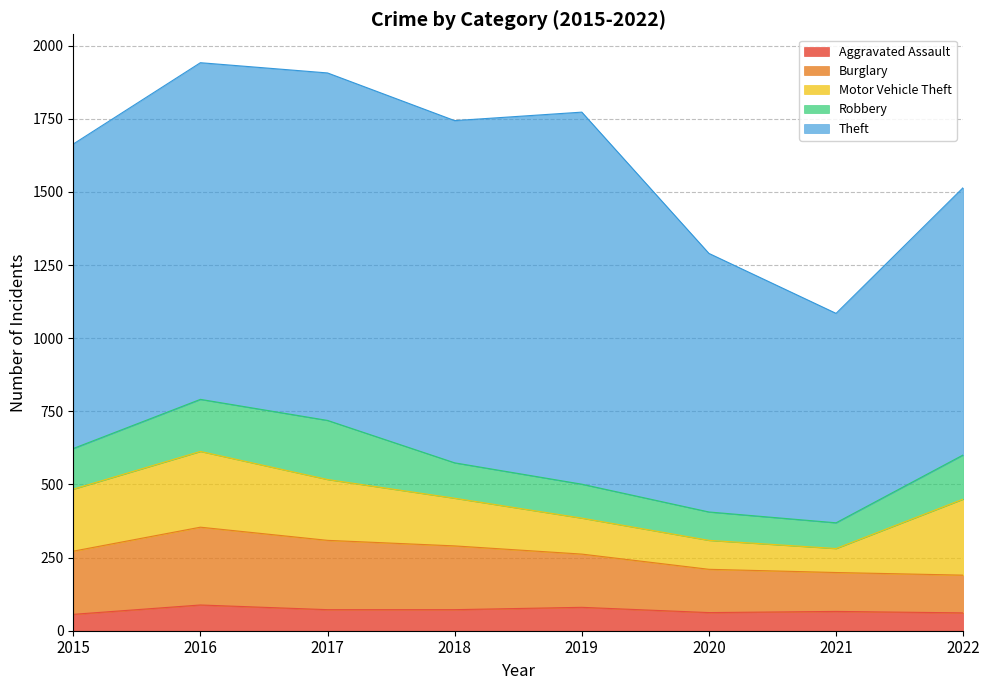

Is it true that Aggravated Assault equals 114 at 2017?

False